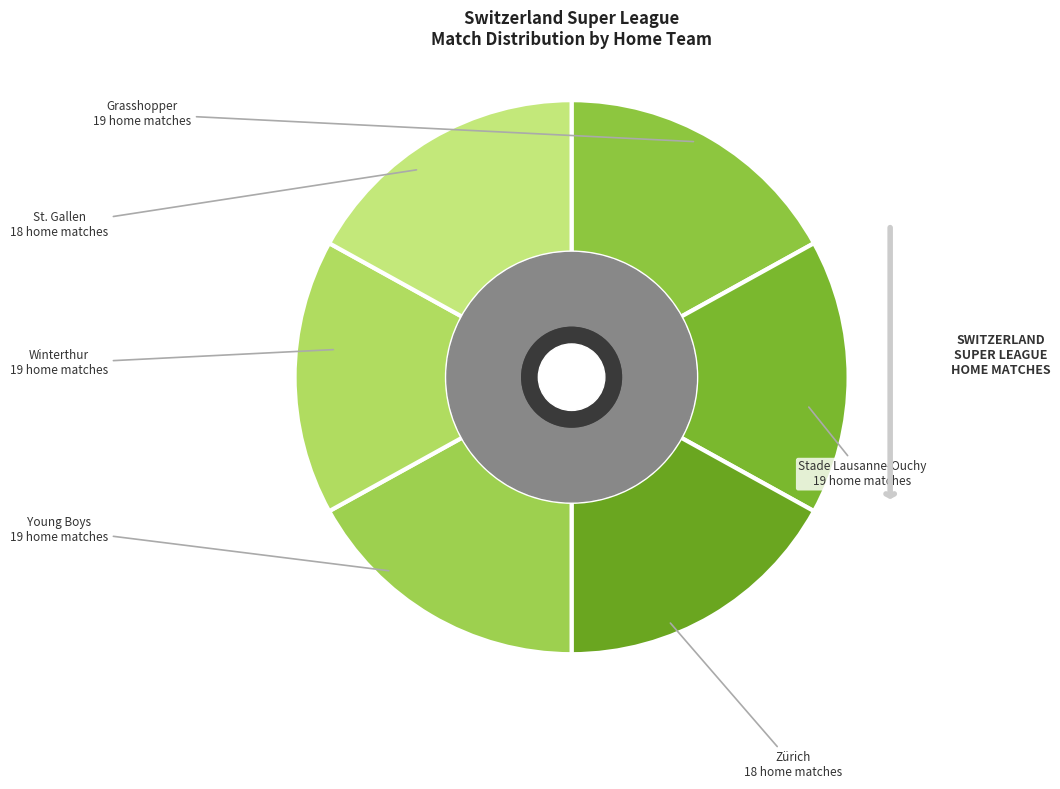

Does St. Gallen represent more than half of the total?

No